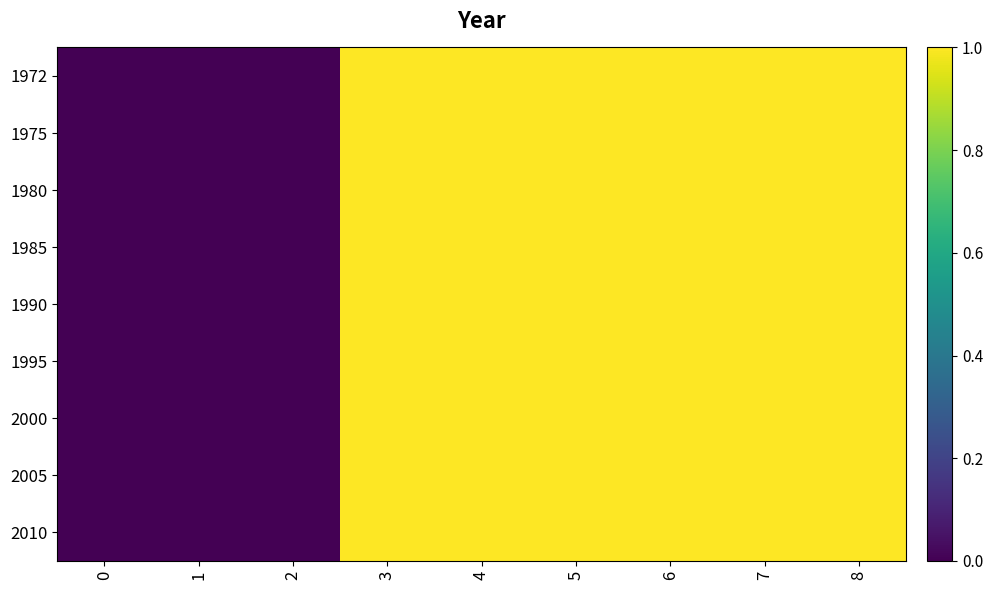

Reading right to left, list all the values displayed in this chart.

1972: 8=1	7=1	6=1	5=1	4=1	3=1	2=0	1=0	0=0
1975: 8=1	7=1	6=1	5=1	4=1	3=1	2=0	1=0	0=0
1980: 8=1	7=1	6=1	5=1	4=1	3=1	2=0	1=0	0=0
1985: 8=1	7=1	6=1	5=1	4=1	3=1	2=0	1=0	0=0
1990: 8=1	7=1	6=1	5=1	4=1	3=1	2=0	1=0	0=0
1995: 8=1	7=1	6=1	5=1	4=1	3=1	2=0	1=0	0=0
2000: 8=1	7=1	6=1	5=1	4=1	3=1	2=0	1=0	0=0
2005: 8=1	7=1	6=1	5=1	4=1	3=1	2=0	1=0	0=0
2010: 8=1	7=1	6=1	5=1	4=1	3=1	2=0	1=0	0=0